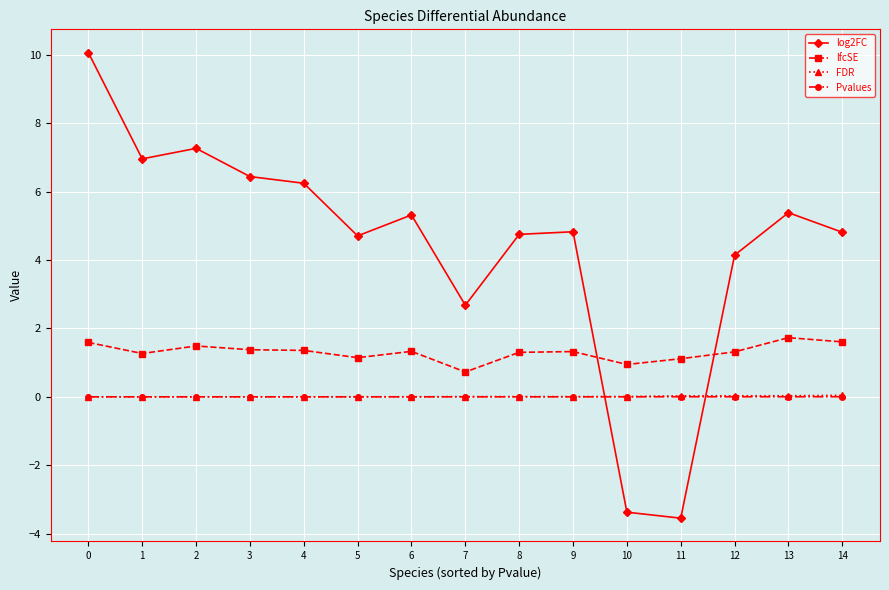

What is the sum of all log2FC values?

66.7